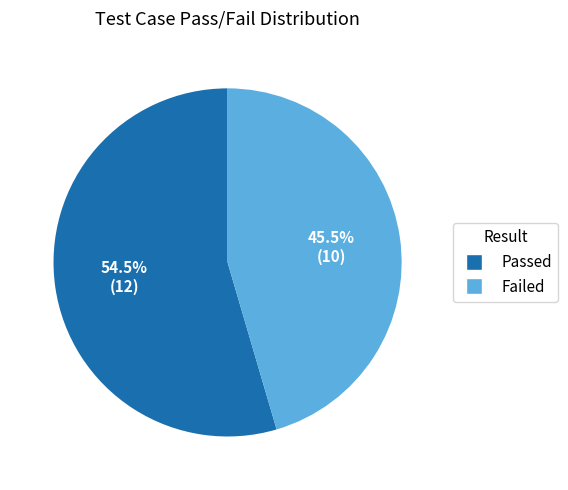

Which category has the smallest portion of the pie?

Failed